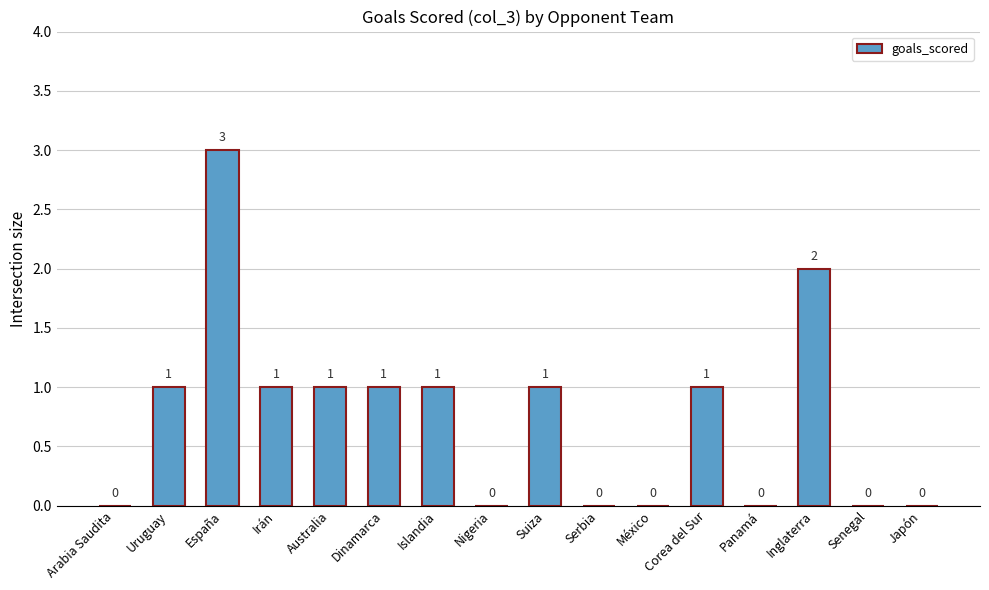

How many values are between 0 and 1?

14